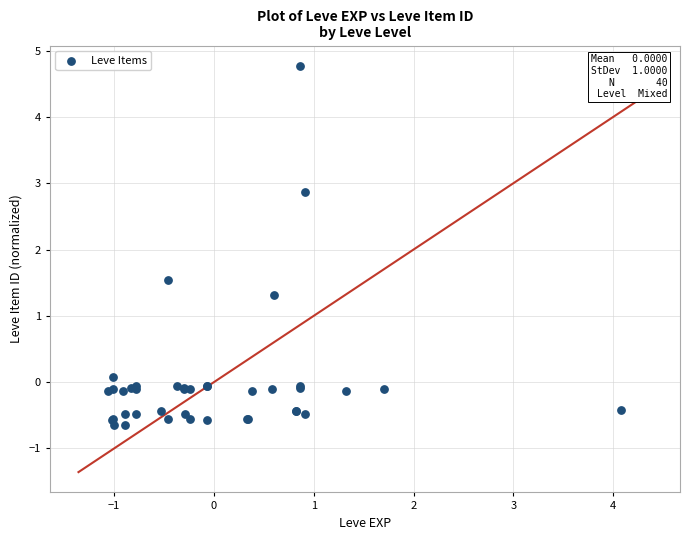

What Y value in the scatter plot is closest to 2?

1.5